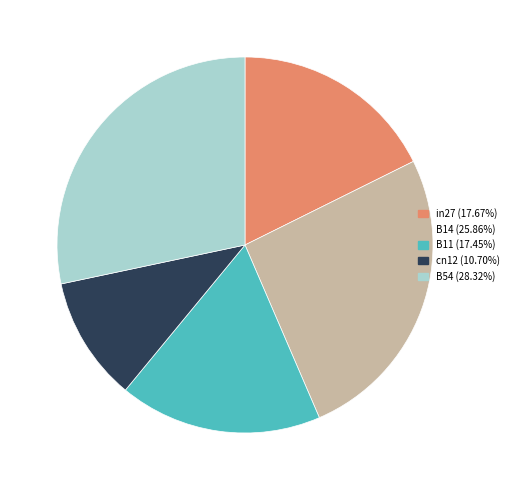

Does B14 account for over 50% of the chart?

No